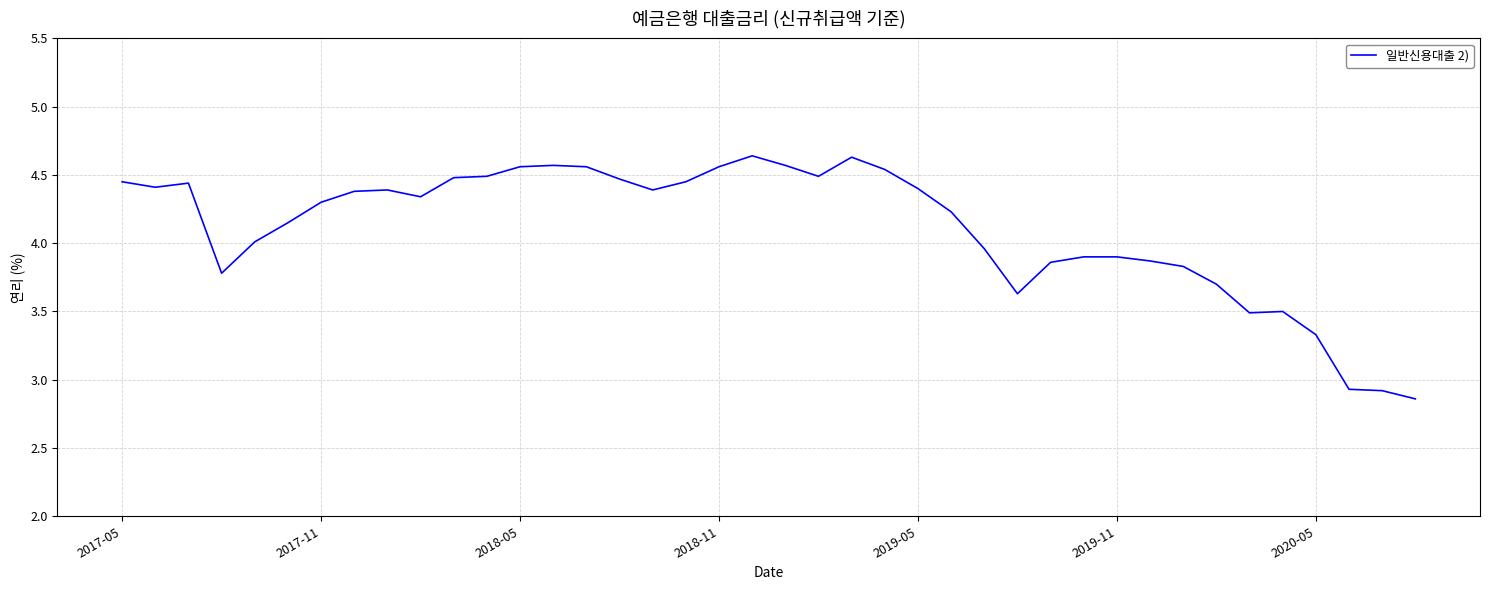

What is the difference between the maximum and minimum values?

1.8